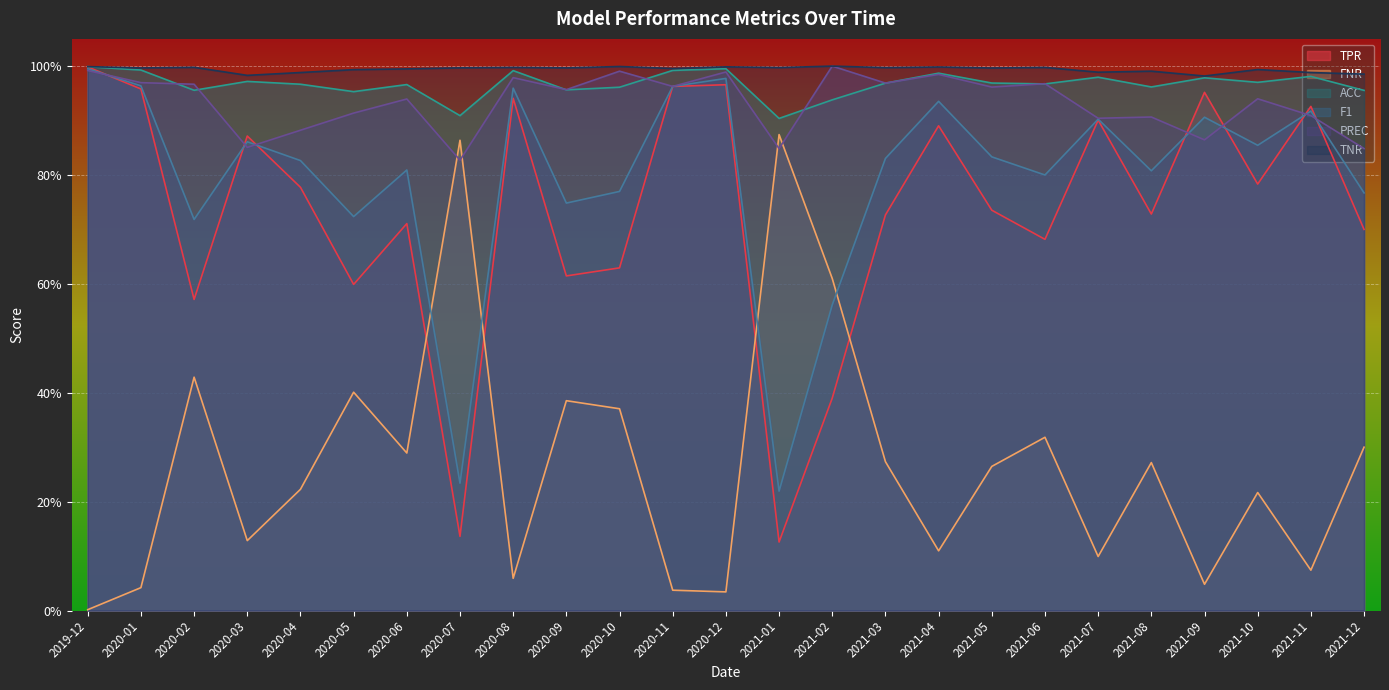

What is the value of the F1 point at the 19th from the left?

0.8